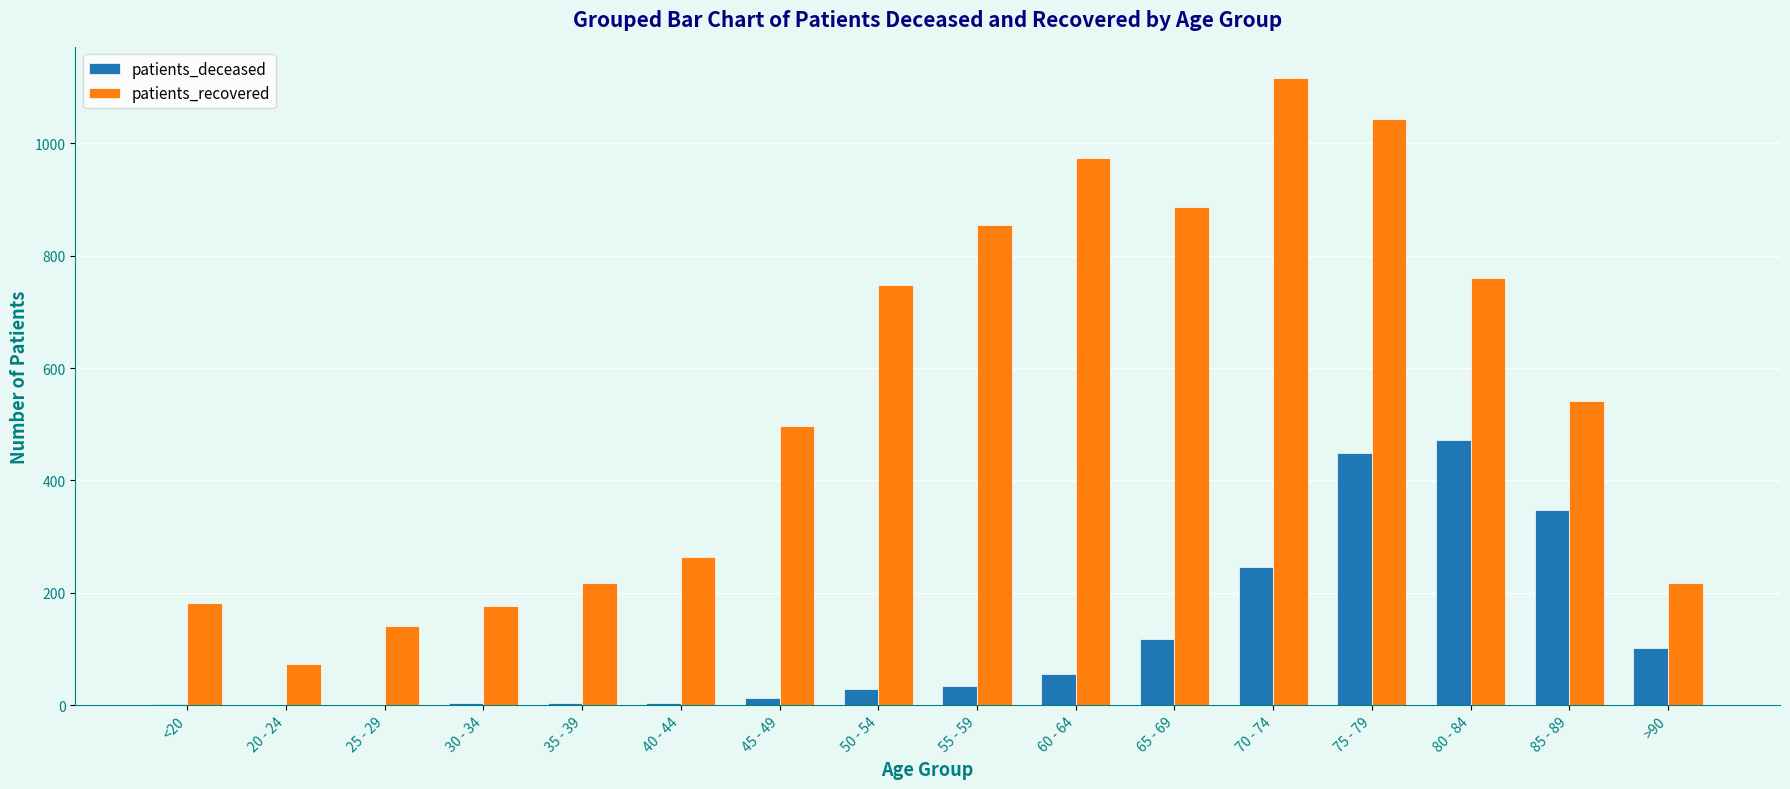

Is the value of patients_deceased at 20 - 24 greater than the value of patients_recovered at 40 - 44?

No